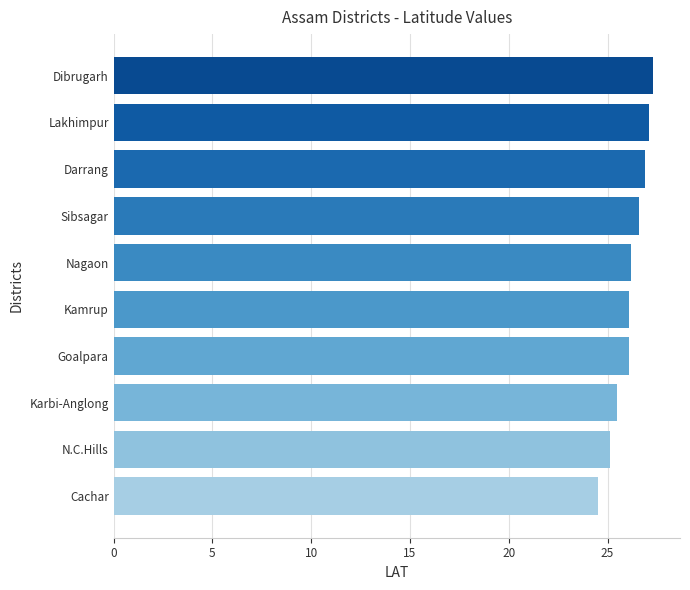

What is the sum of the values at Cachar and Darrang?

51.4